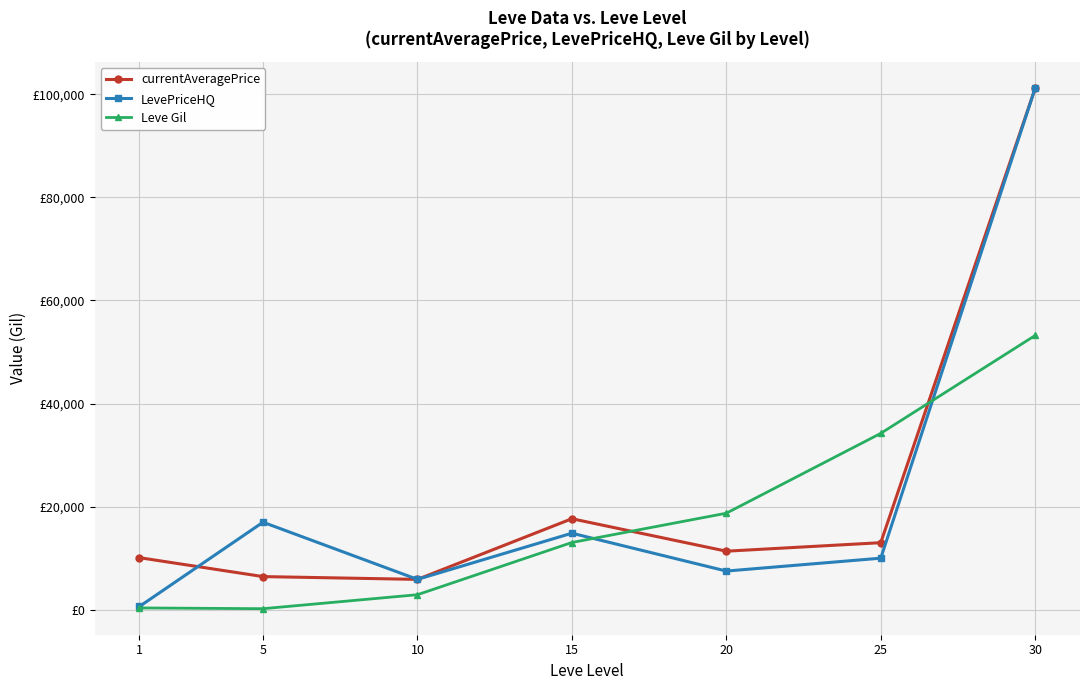

How many interior local peaks does the LevePriceHQ series have?

2